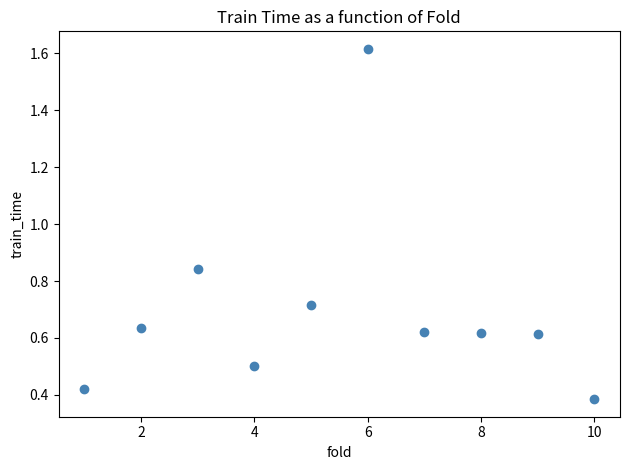

What is the range of Y values (max minus min)?

1.2